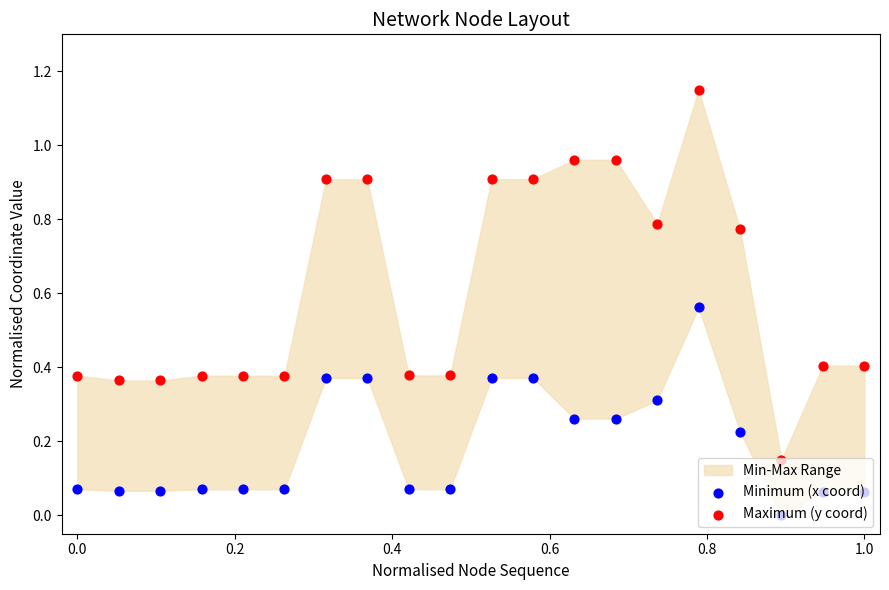

Which series reaches the maximum Y coordinate?

Maximum (y coord)